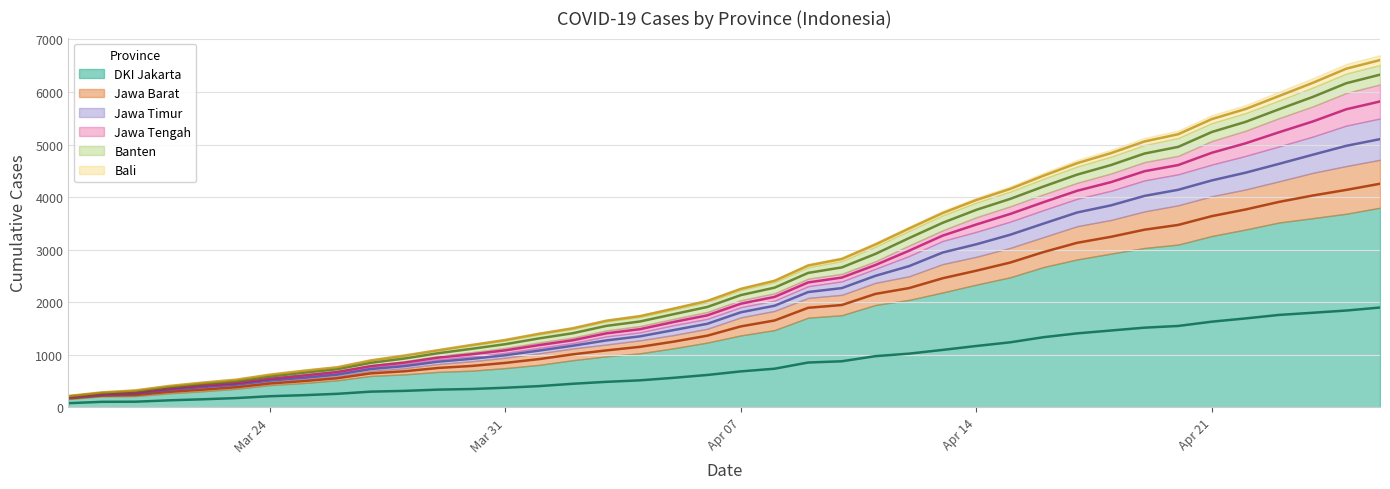

At how many categories does at least one series exceed 5950?

3